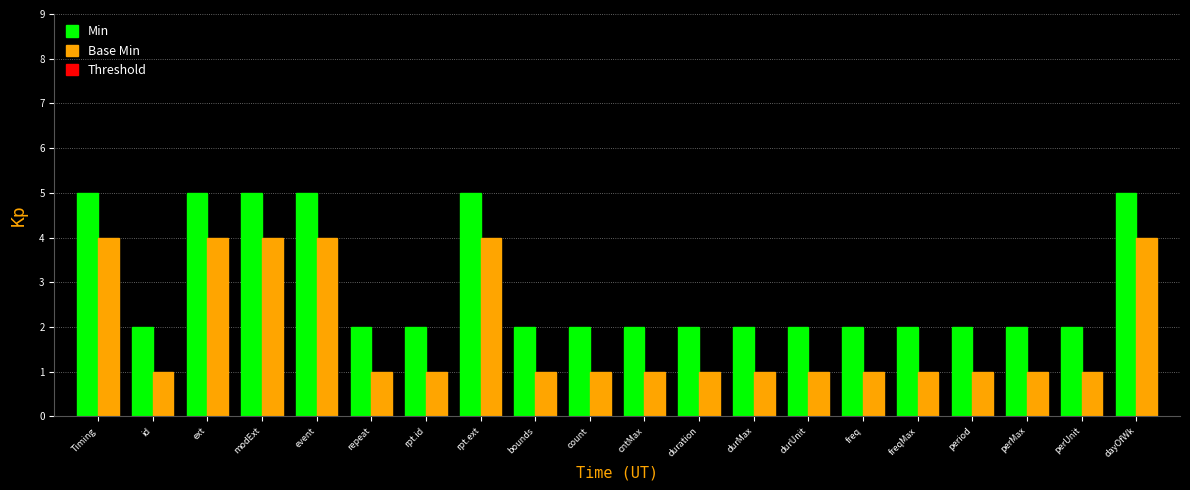

Is the value of Base Min at durUnit greater than the value of Min at durUnit?

No